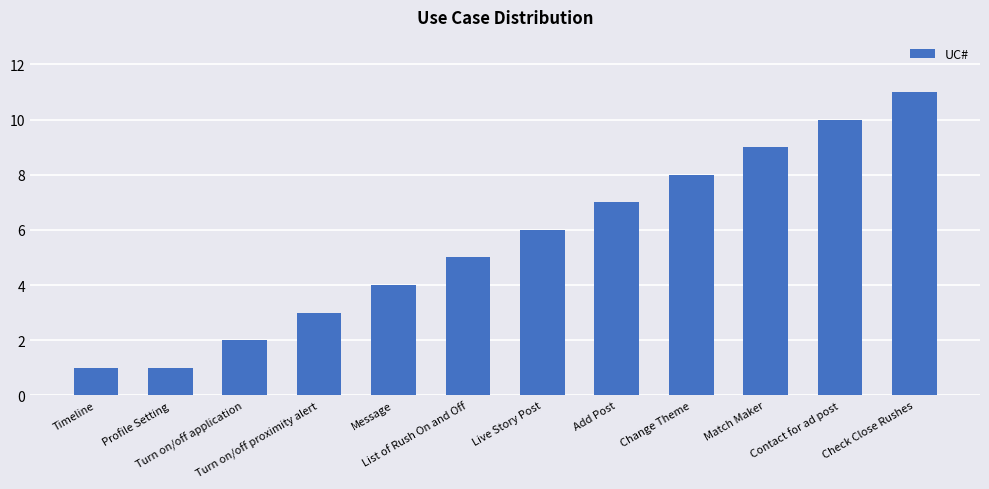

Reading right to left, list all the values displayed in this chart.

11	10	9	8	7	6	5	4	3	2	1	1